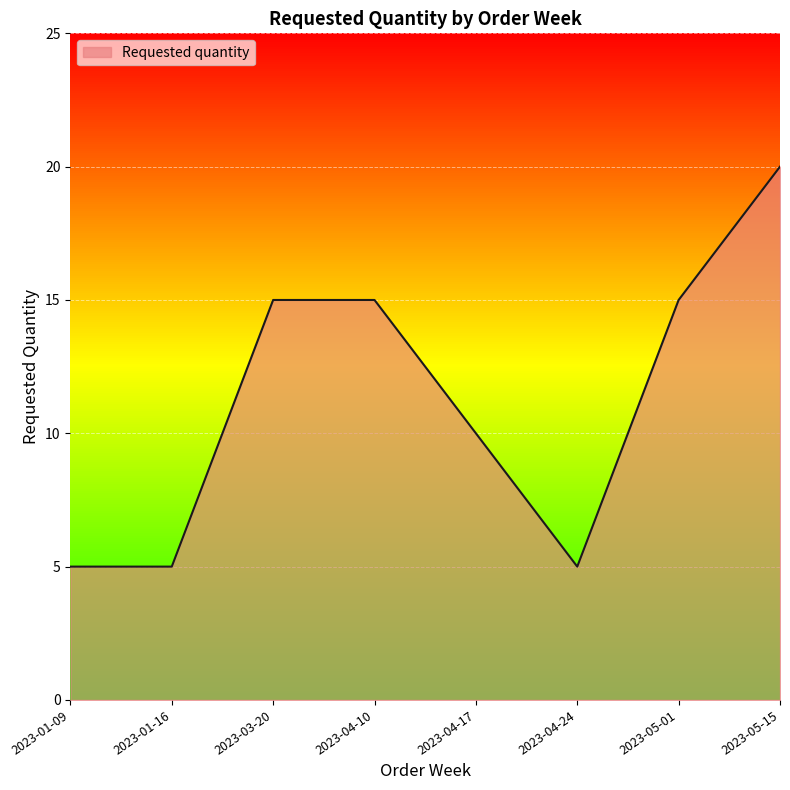

What is the sum of the values at 2023-04-24 and 2023-01-16?

10